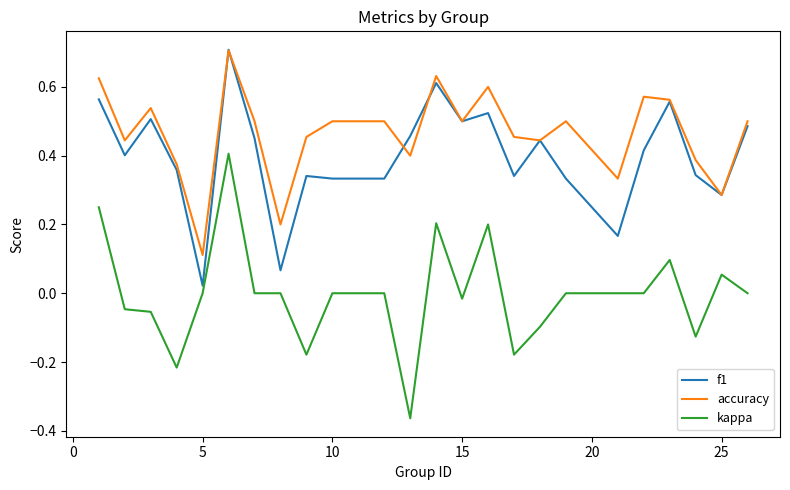

Which series has the largest total across all categories?

accuracy